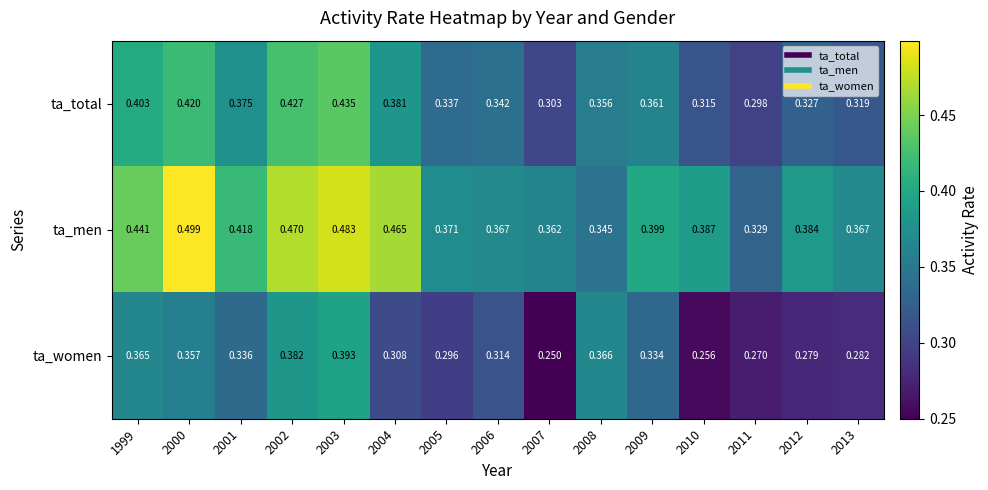

List the series in order of their overall mean, highest first.

ta_men, ta_total, ta_women